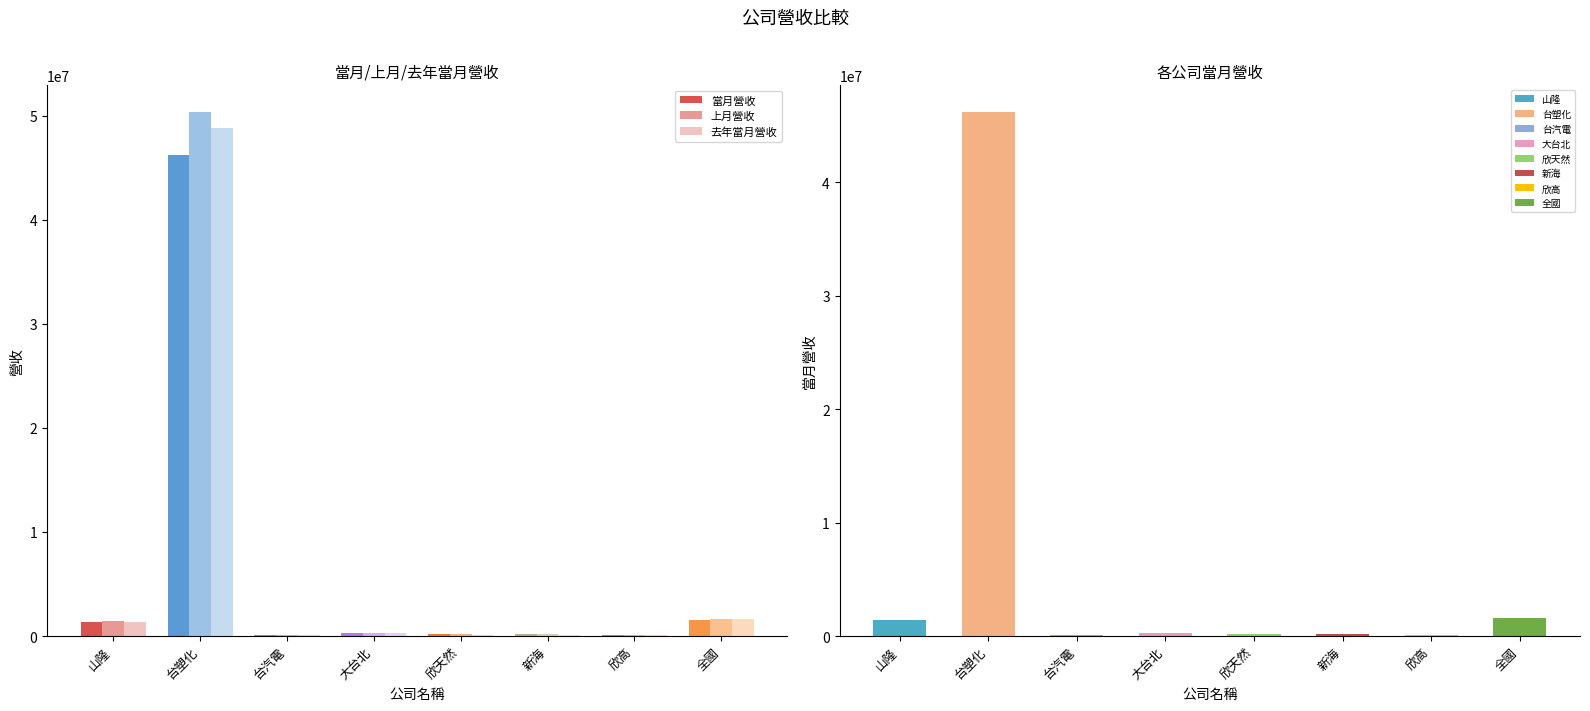

Reading left to right, extract all data points from this chart.

當月營收: 1368880	46255292	124296	283311	152449	179943	104127	1549135
上月營收: 1400523	50388317	98354	307422	199301	180641	86269	1650196
去年當月營收: 1352872	48814647	112256	262151	120826	136475	85540	1619104